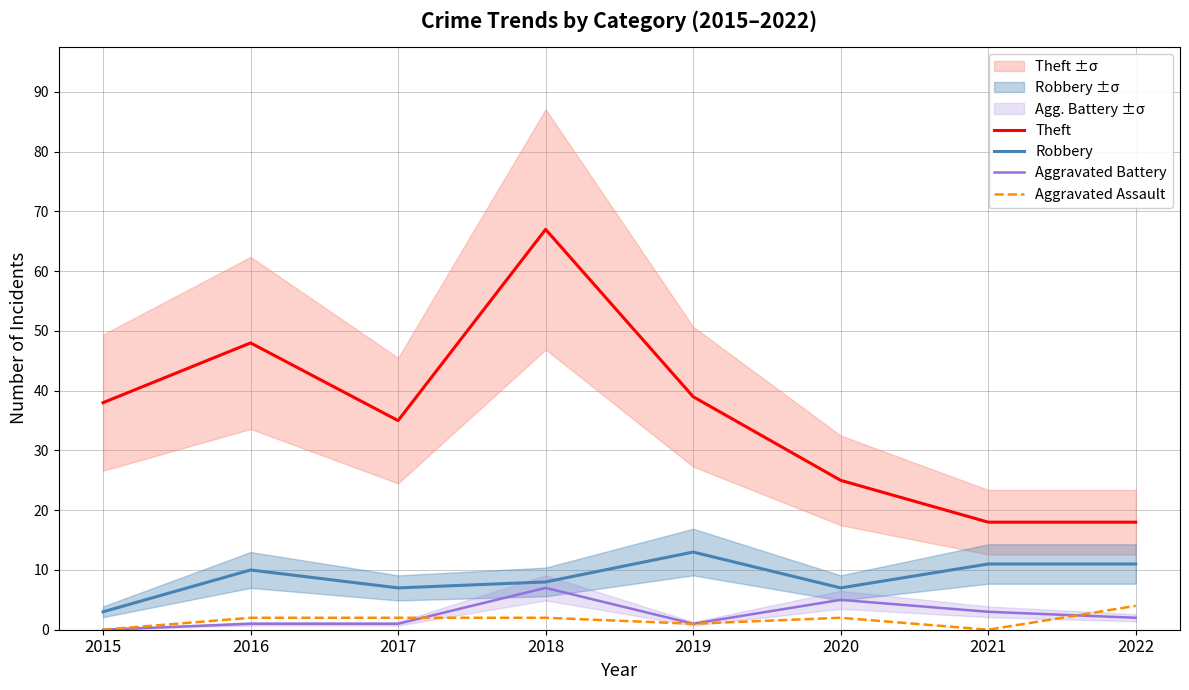

At how many categories does at least one series exceed 22?

6